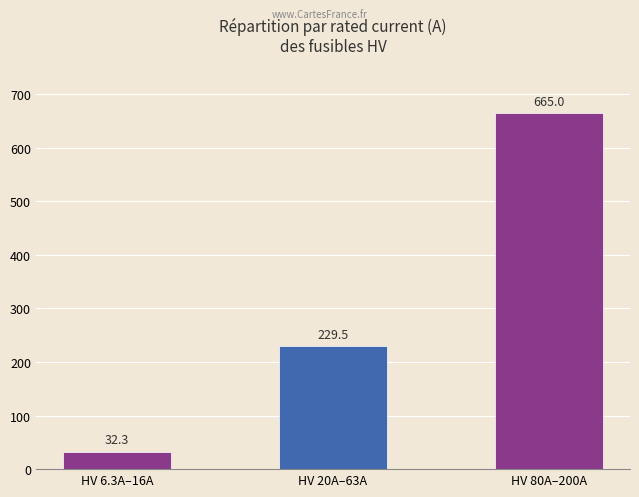

Rank the categories by value from highest to lowest.

HV 80A–200A, HV 20A–63A, HV 6.3A–16A